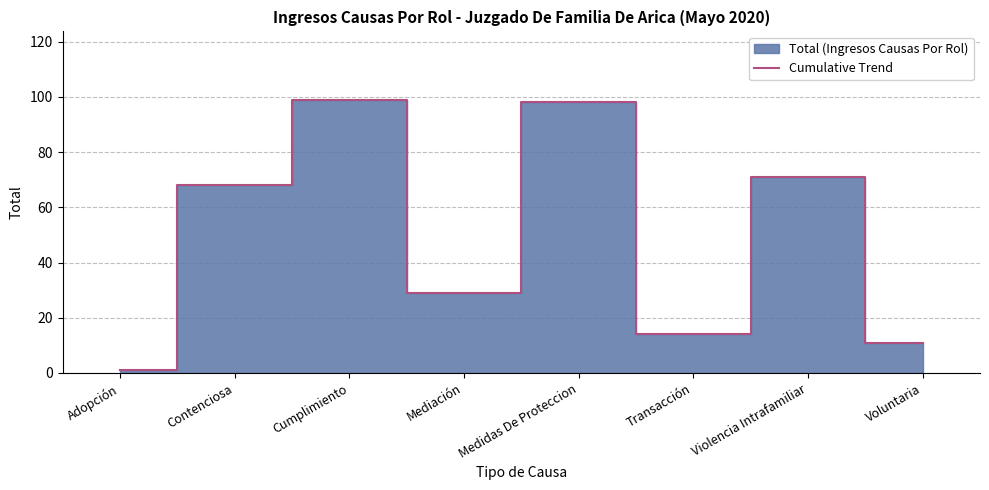

Does the chart have visible grid lines?

Yes